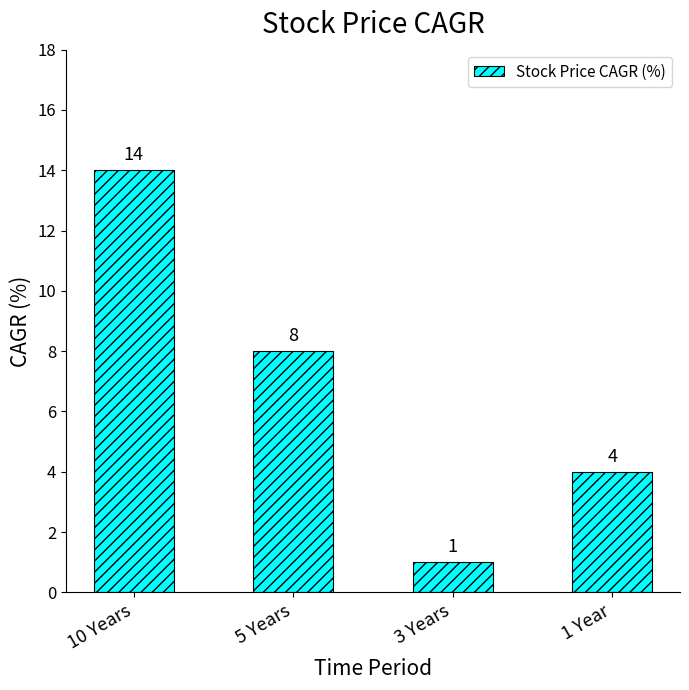

What is the approximate value at 10 Years?

14